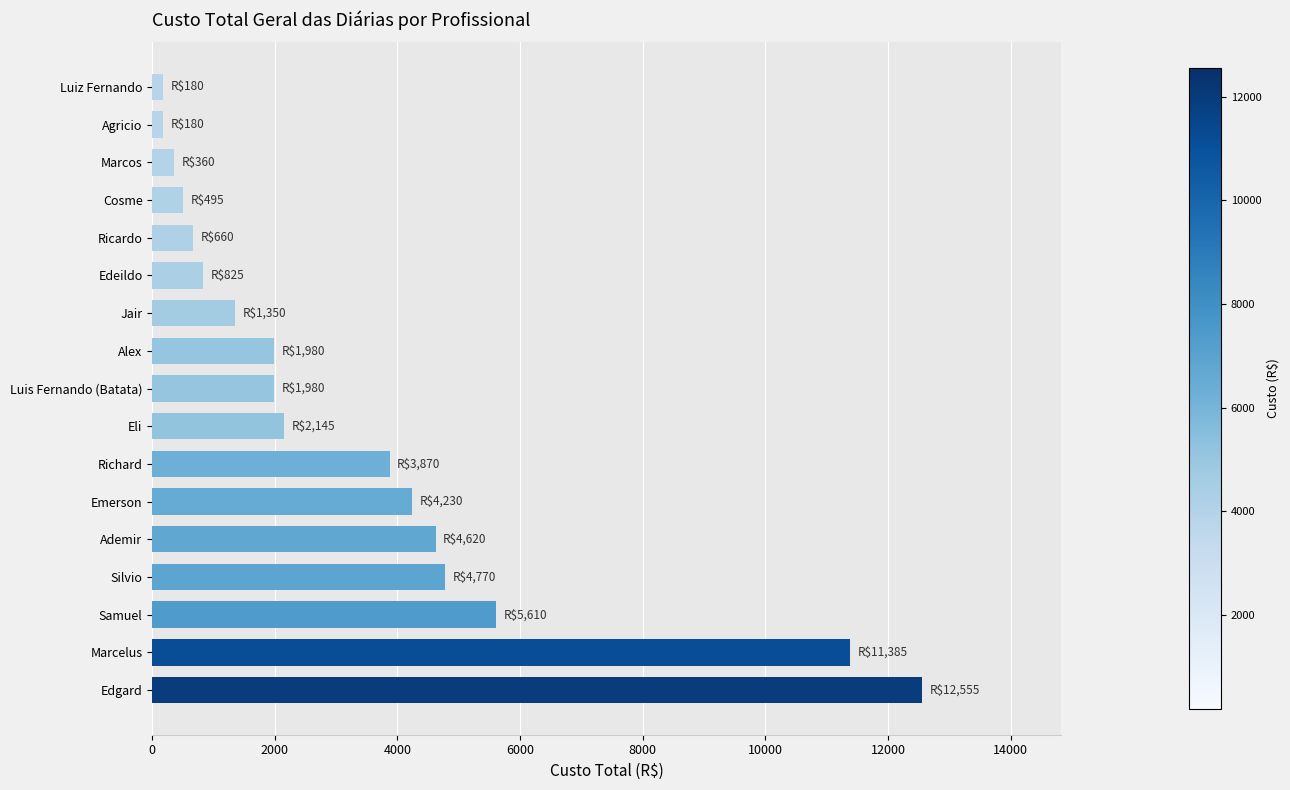

What is the ratio of the value at Ricardo to the value at Cosme?

1.3